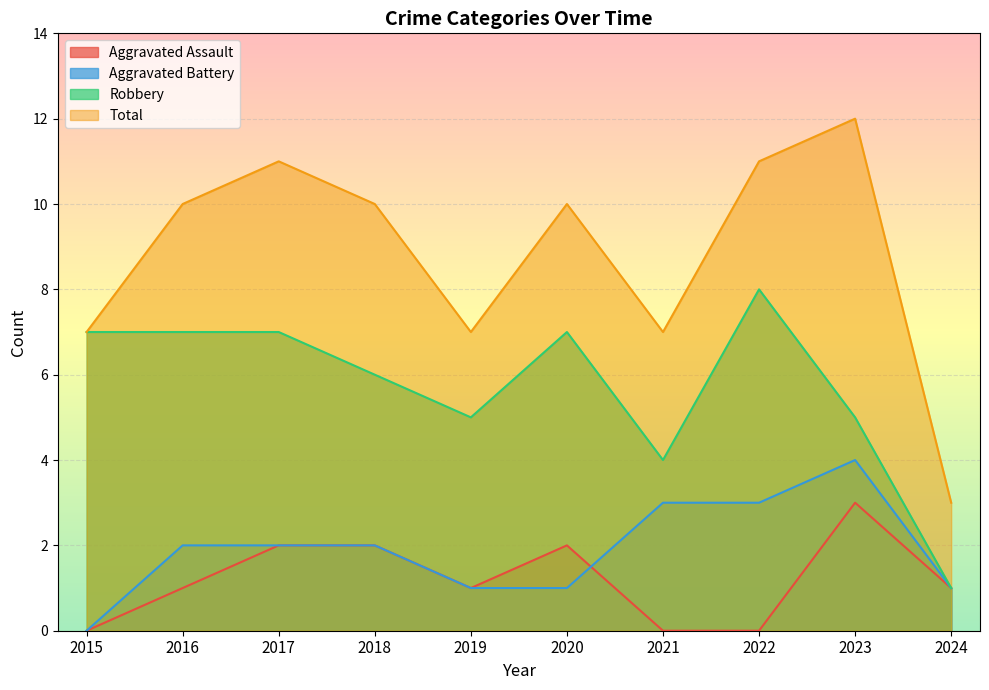

In Total, how many points are lower than both neighbors (excluding endpoints)?

2